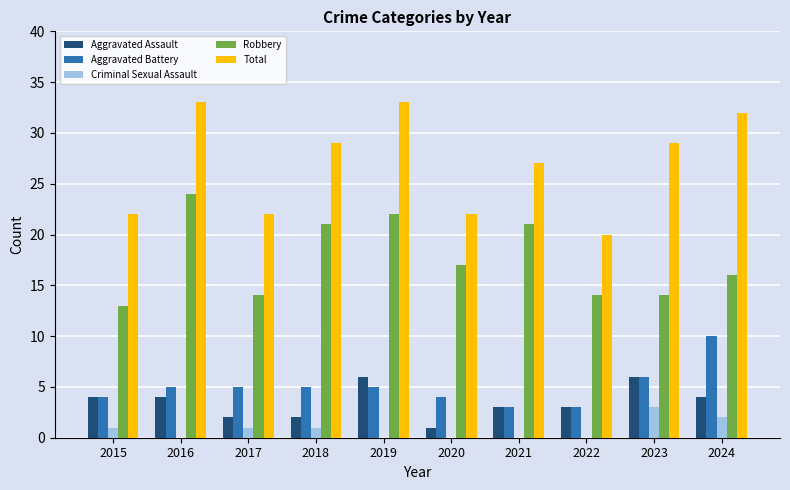

The Aggravated Assault series shows 2 at 2017. True or false?

True